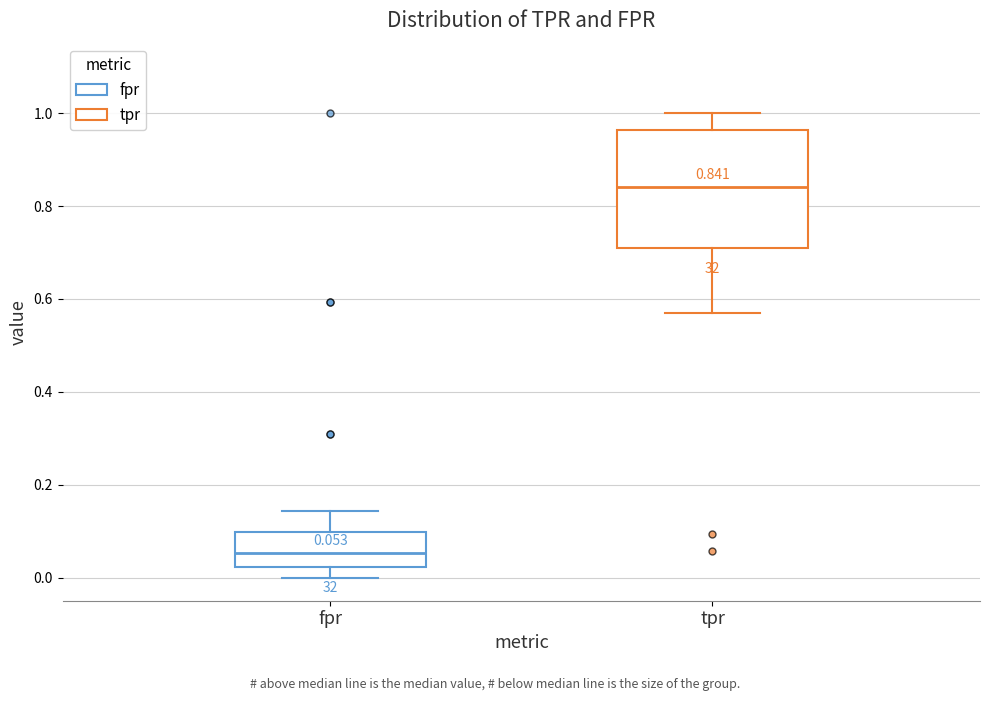

Which box has the lowest median line?

fpr